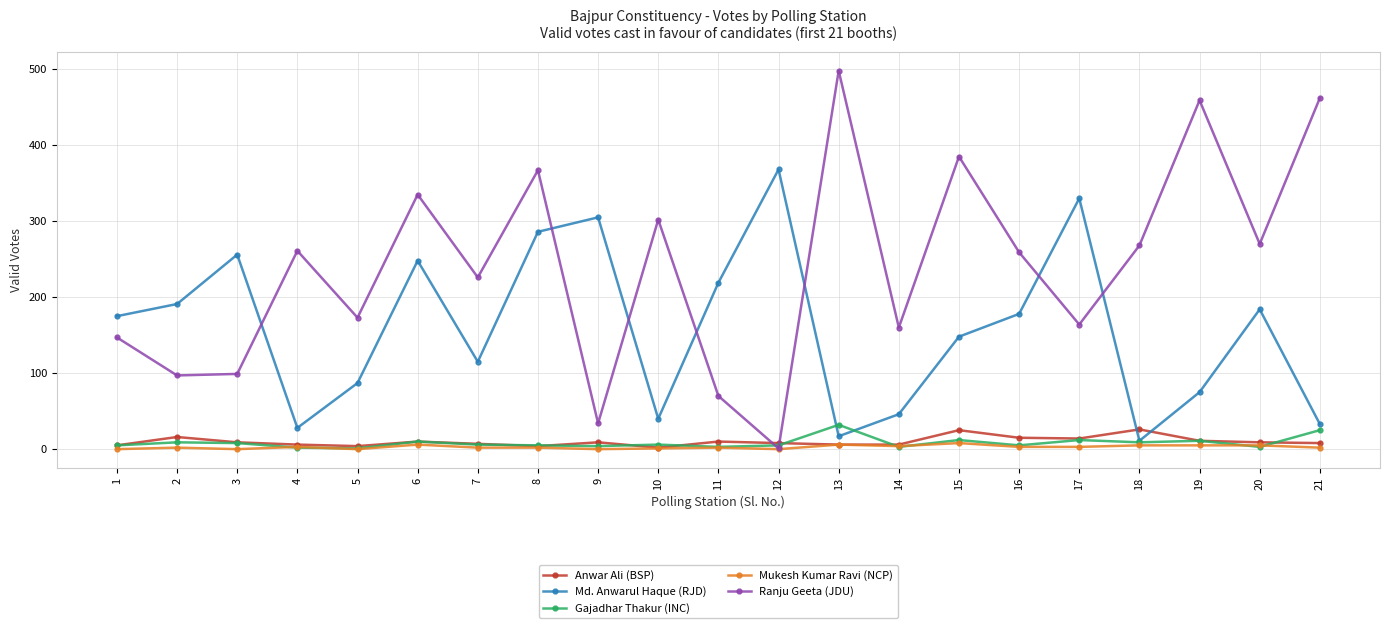

At which category is the sum across all series the highest?

8